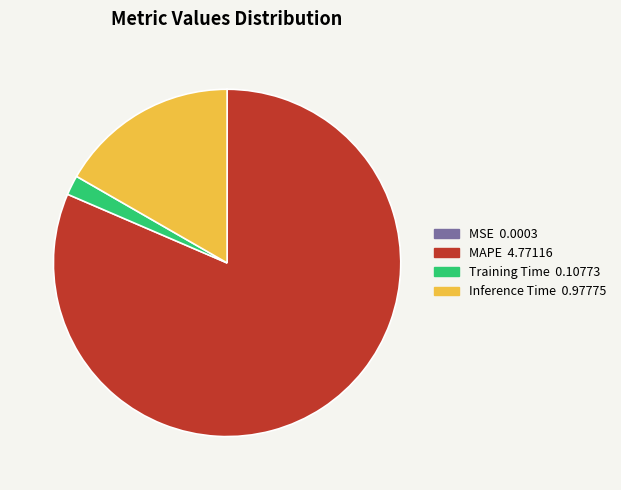

The Inference Time 0.97775 slice represents 17% of the pie. True or false?

True